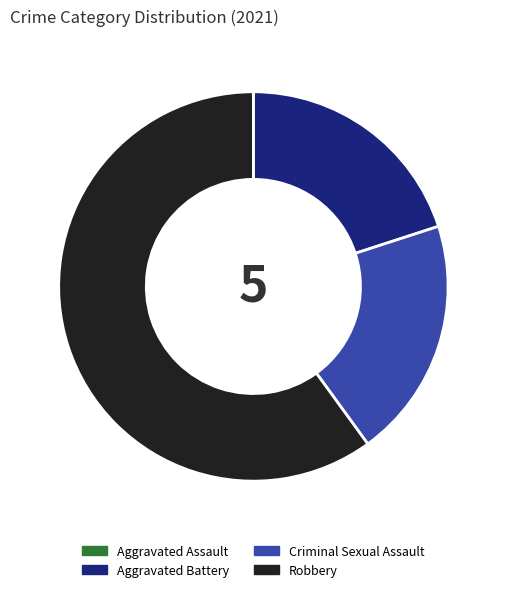

Between Criminal Sexual Assault and Robbery, which is larger?

Robbery